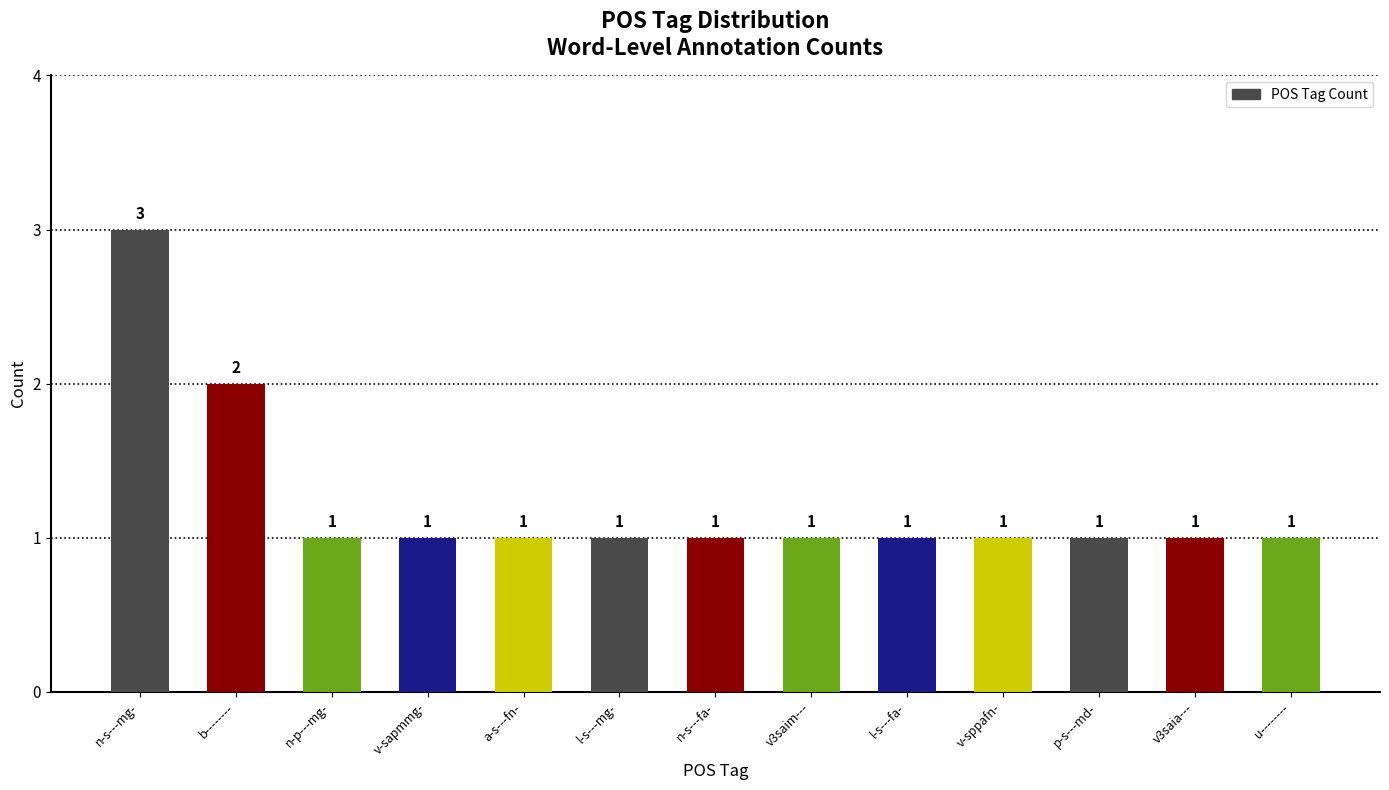

Reading left to right, list all the values displayed in this chart.

n-s---mg-=3	b--------=2	n-p---mg-=1	v-sapmmg-=1	a-s---fn-=1	l-s---mg-=1	n-s---fa-=1	v3saim---=1	l-s---fa-=1	v-sppafn-=1	p-s---md-=1	v3saia---=1	u--------=1